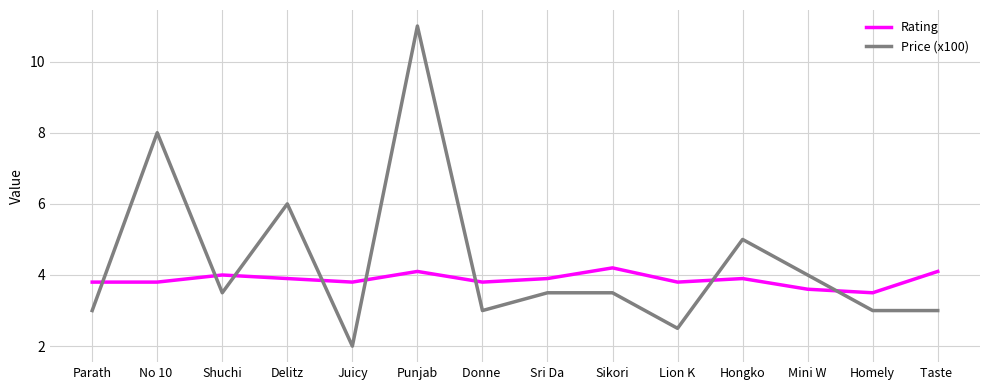

Which label corresponds to the largest value in the chart?

Punjab